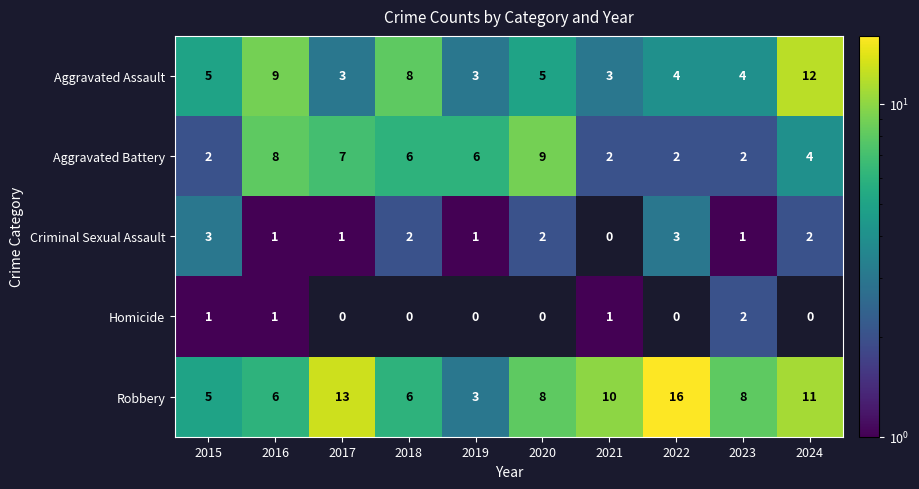

Is it true that Aggravated Battery equals 2.3 at 2016?

False